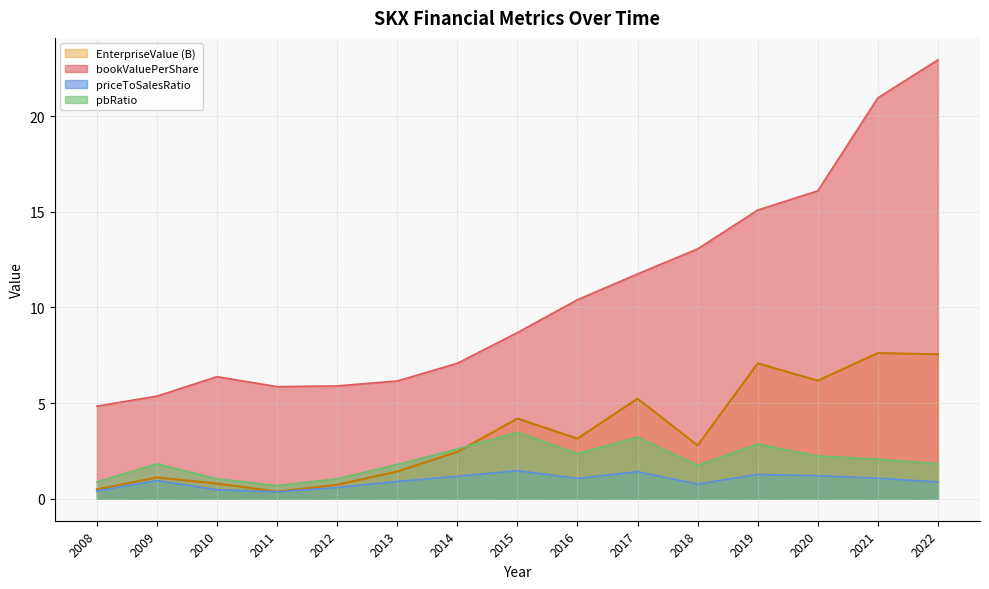

True or false: pbRatio and bookValuePerShare intersect in this chart.

False